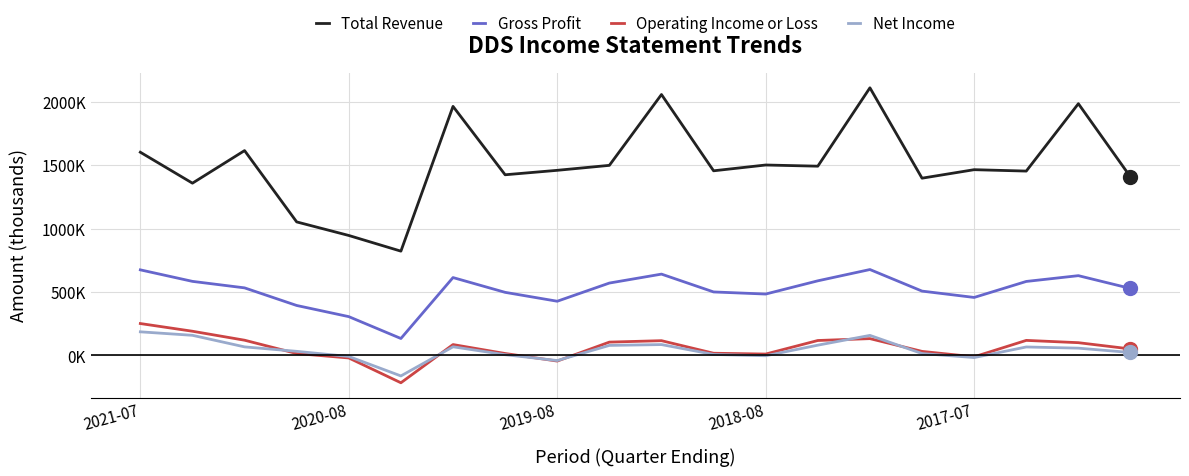

True or false: Total Revenue and Operating Income or Loss cross at least once.

False